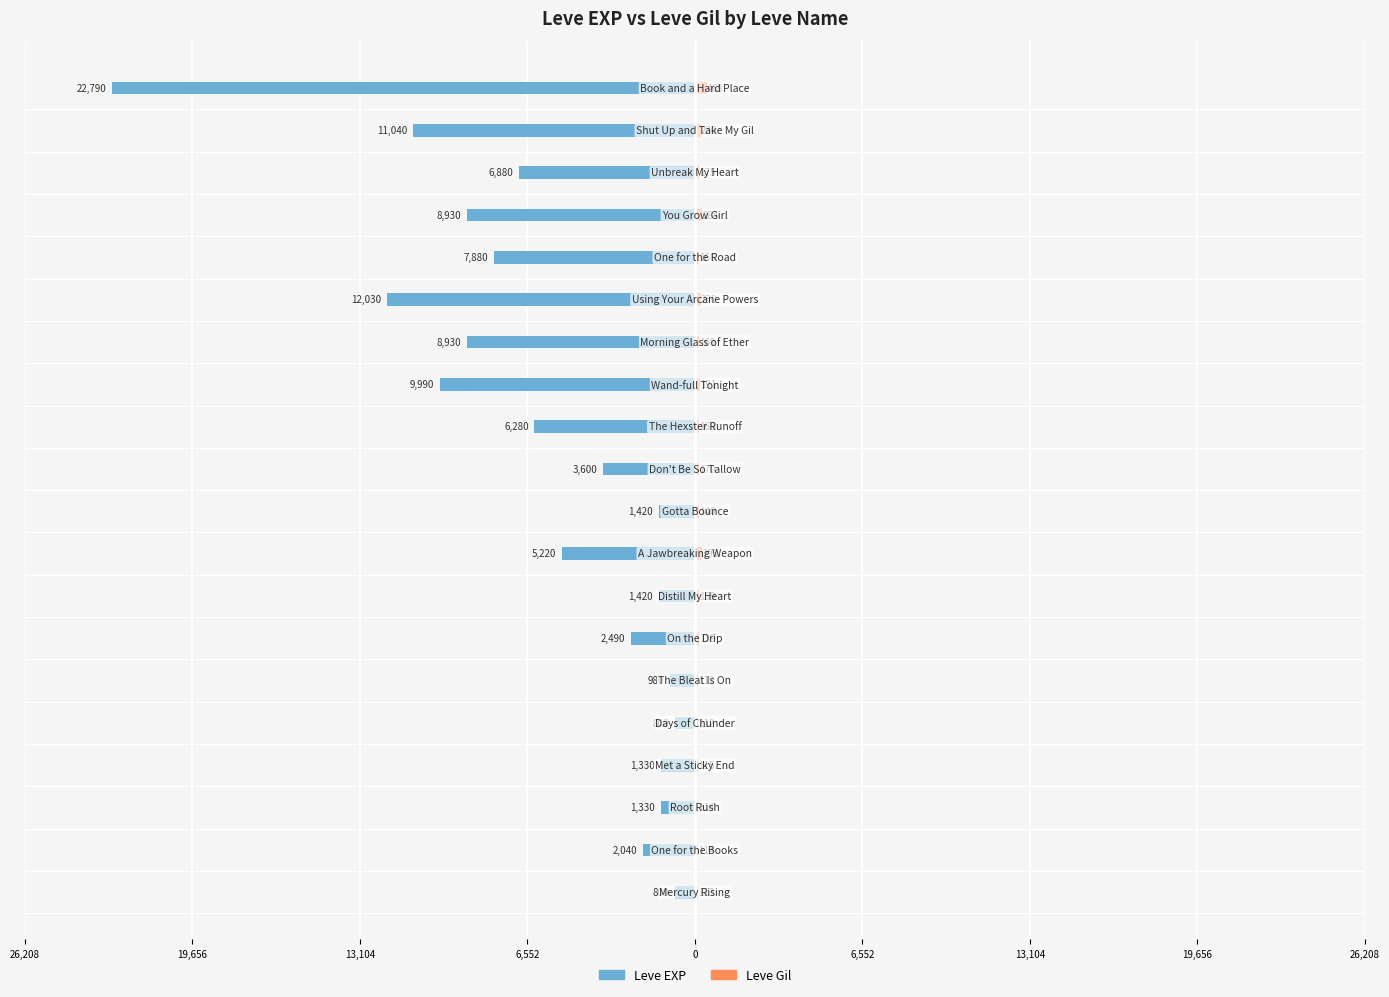

At how many categories does at least one series exceed -16927?

20